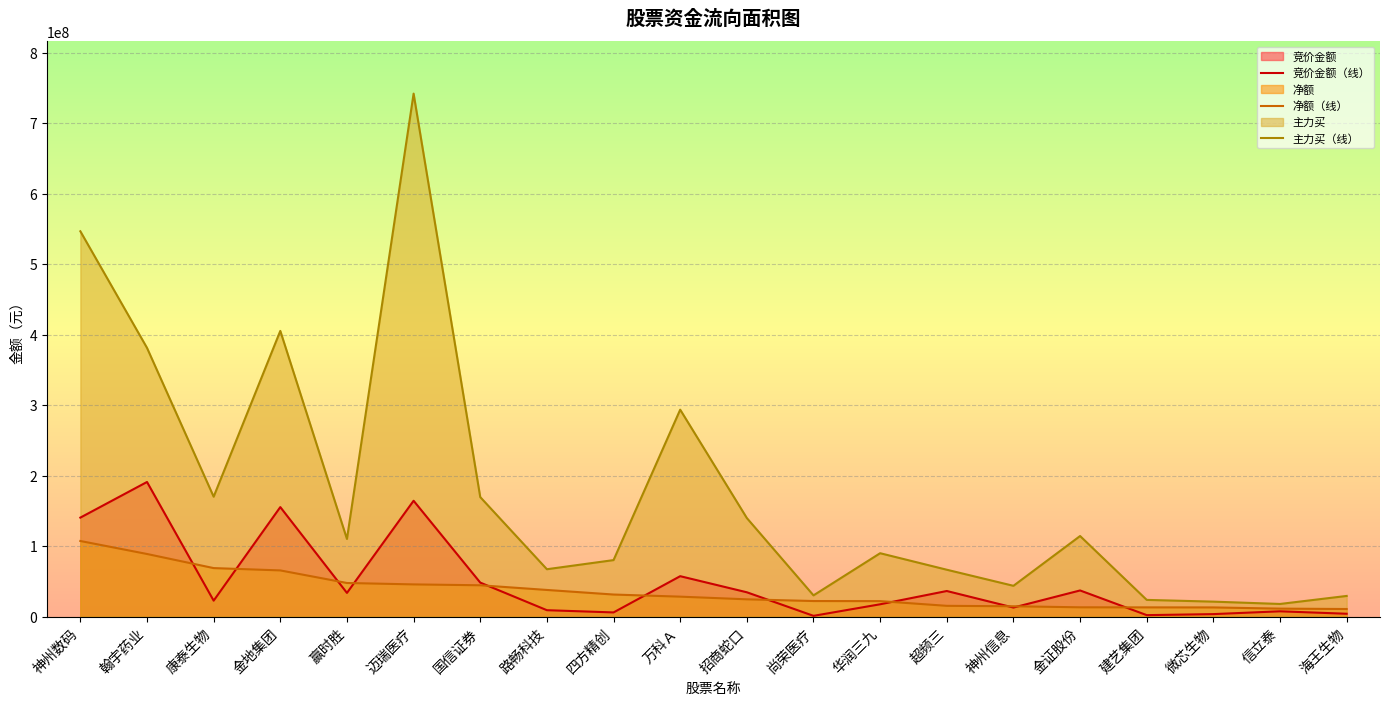

What is the sum of the 主力买（线） values at 尚荣医疗 and 万科Ａ?

323591827